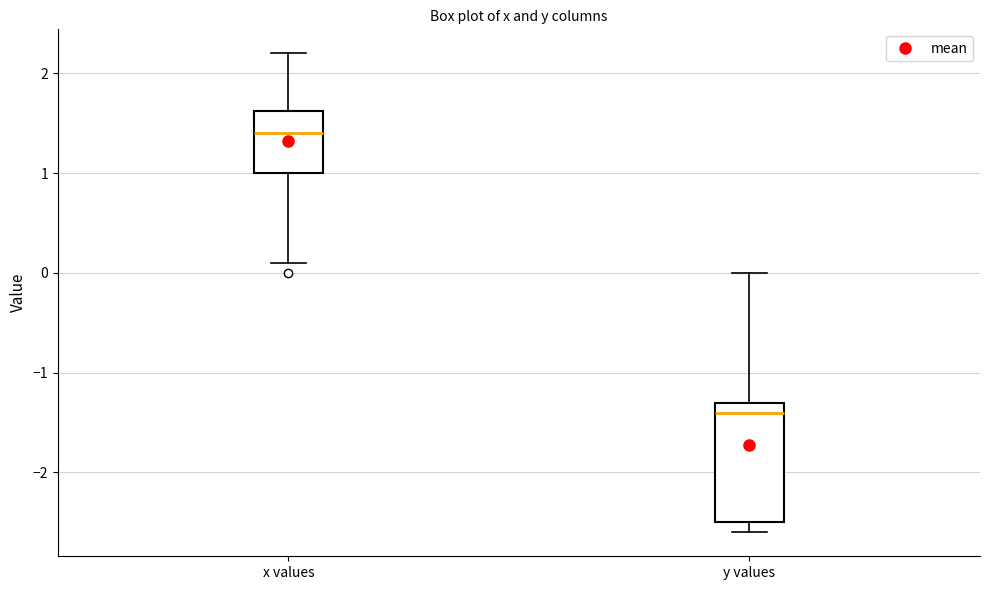

Reading left to right, read every box against the y-axis: the position of its median line, the range the box covers, and the ends of its whiskers. The values are not printed on the chart, so give them approximately, as read against the axis.

x values: median 1.4, box 1.0 to 1.6, whiskers 0.1 to 2.2
y values: median -1.4, box -2.5 to -1.3, whiskers -2.6 to 0.0